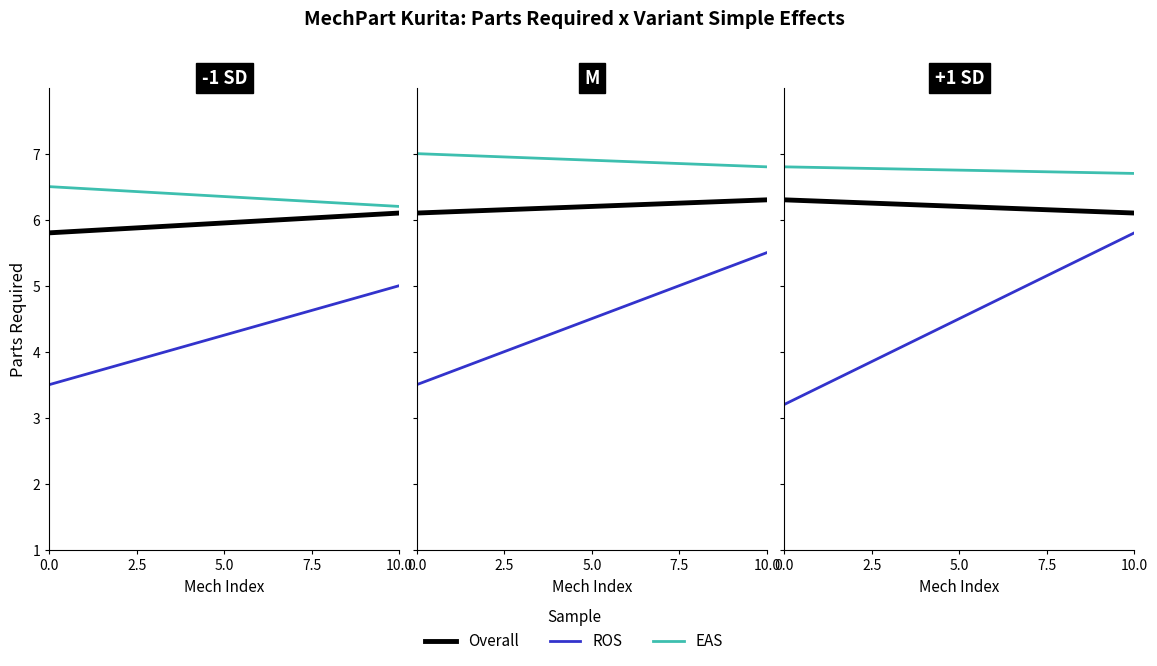

What is the value of the ROS point at the 5th from the left?

3.9